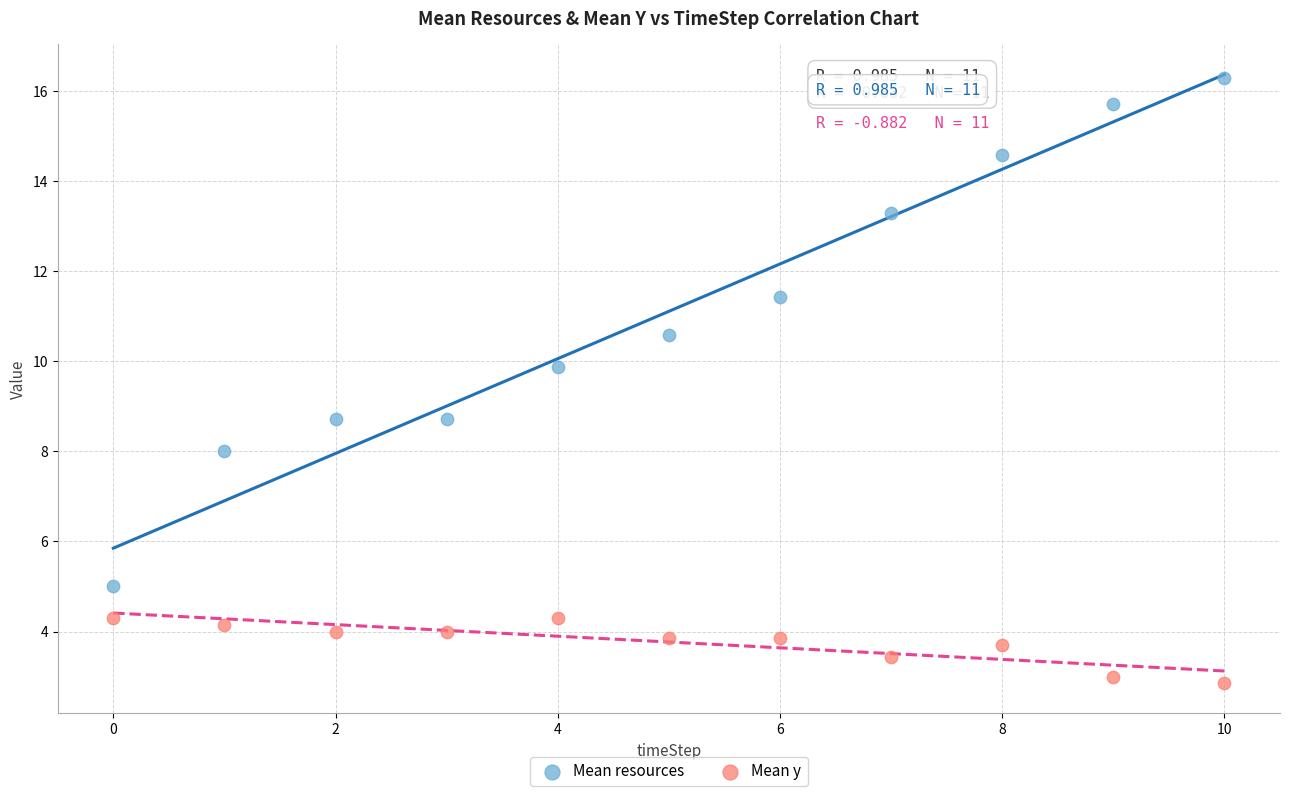

Across all data points, what is the range of Y values (max minus min)?

13.4